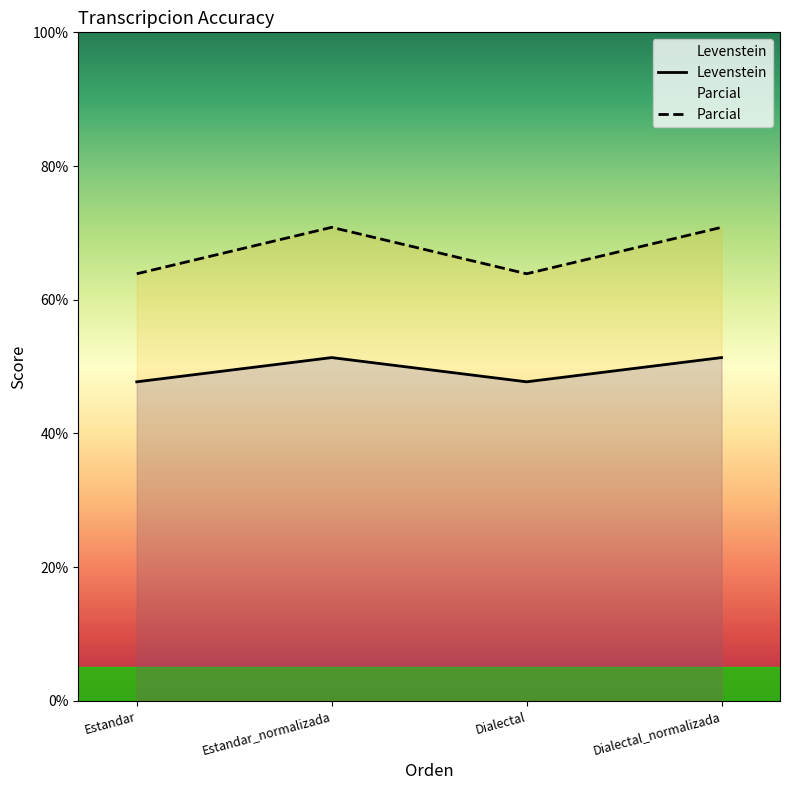

What is the difference between the Parcial values at Dialectal and Dialectal_normalizada?

6.9